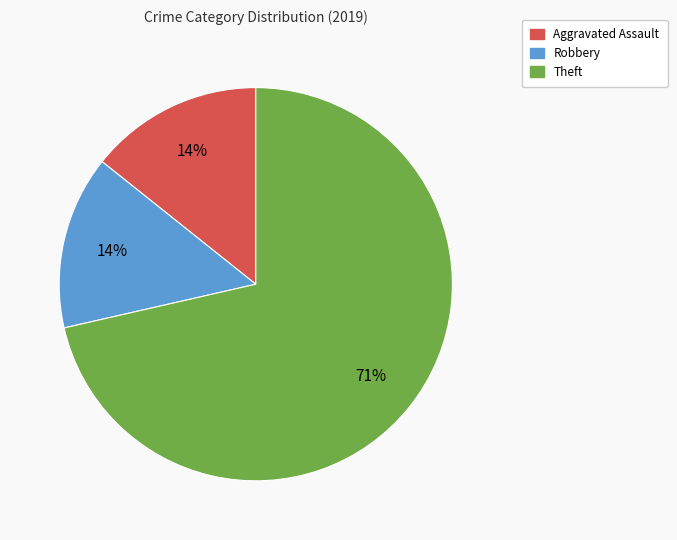

Which has a higher value, Robbery or Theft?

Theft